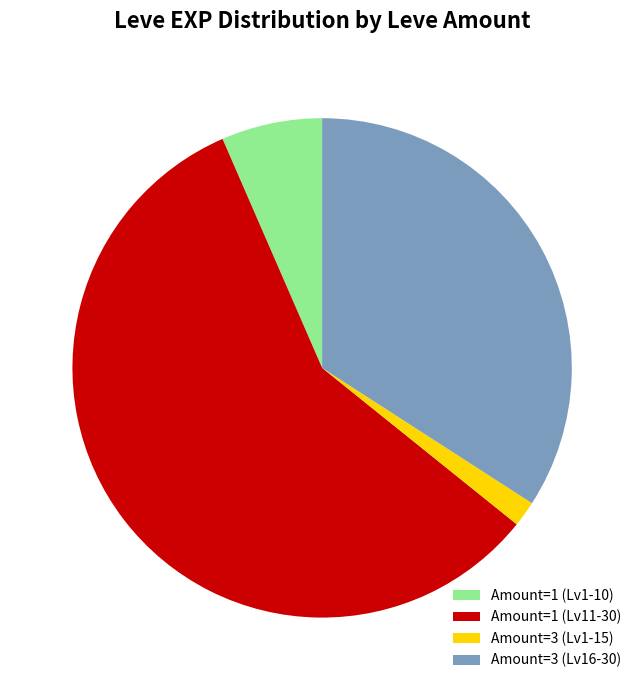

Count the number of slices in the pie.

4